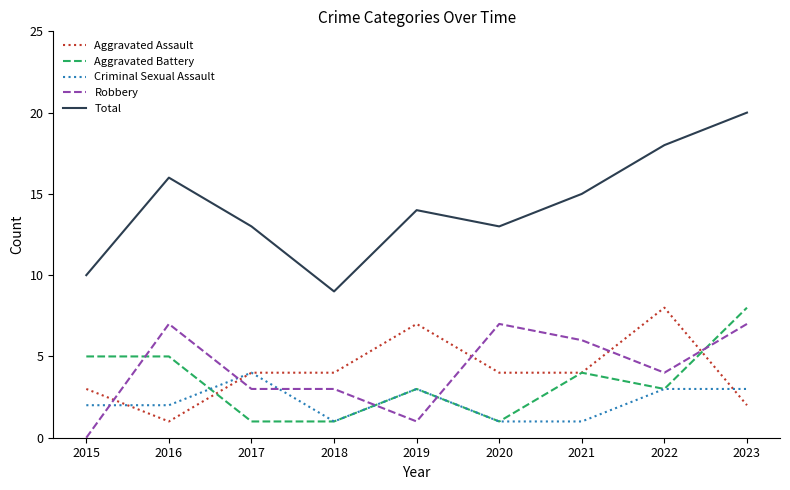

What is the sum of all Robbery values?

38